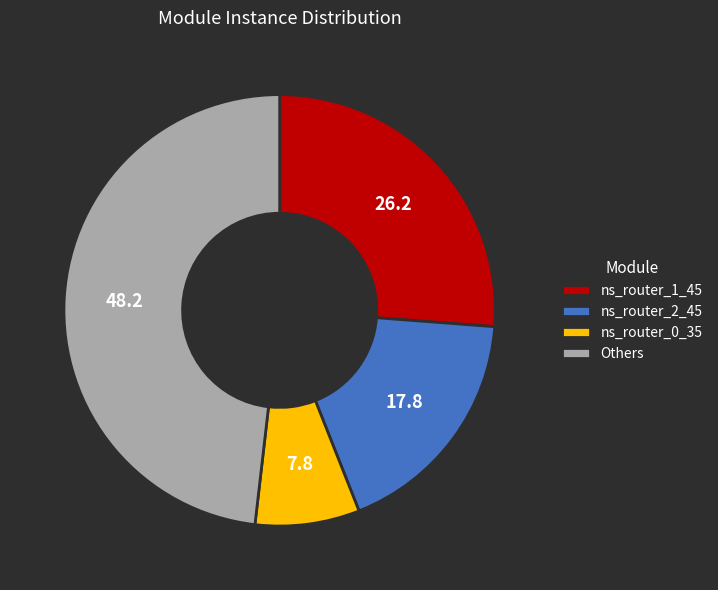

Which category has the biggest portion of the pie?

Others